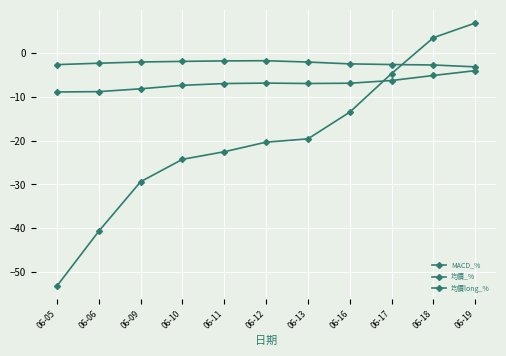

Between 06-17 and 06-09, which is larger?

06-17